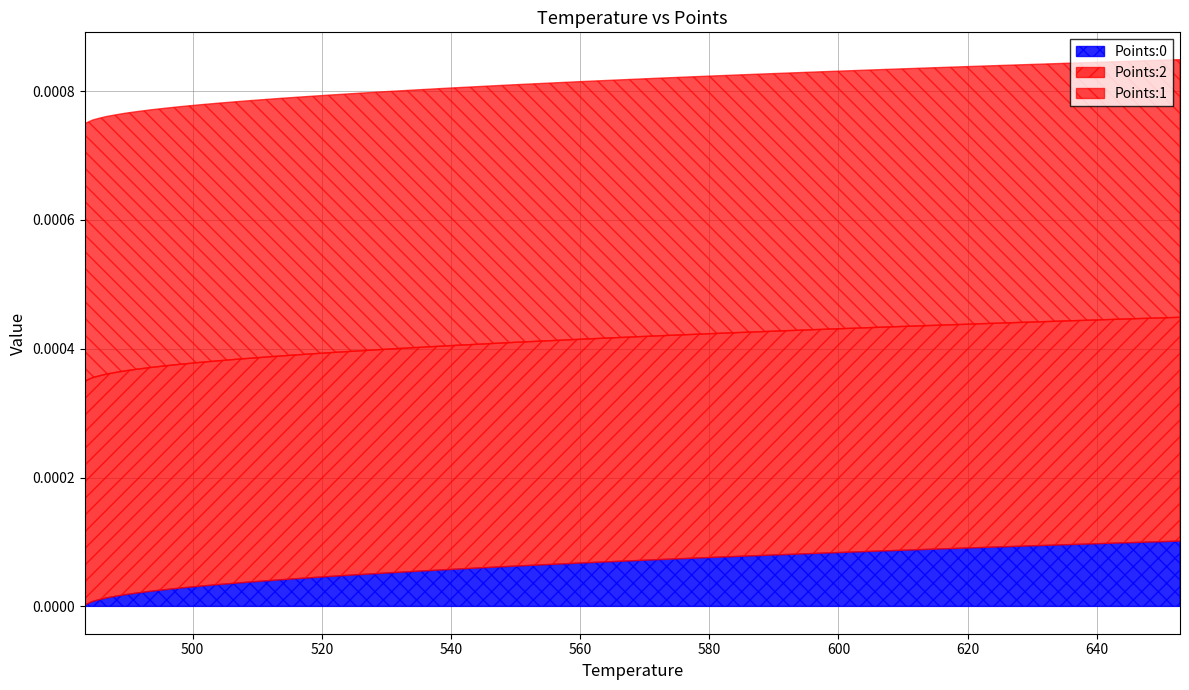

What is the difference between the second highest and minimum values in the temp series?

161.4